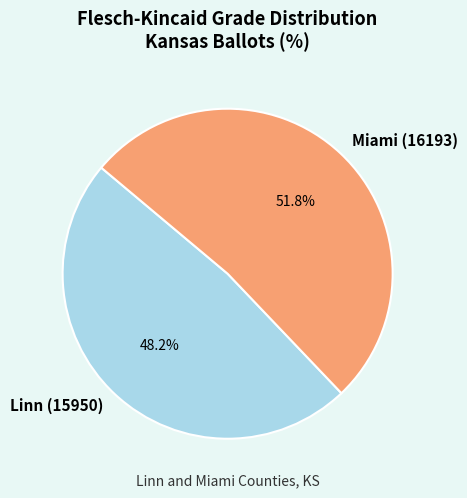

What is the smallest slice in the pie chart?

Linn (15950)